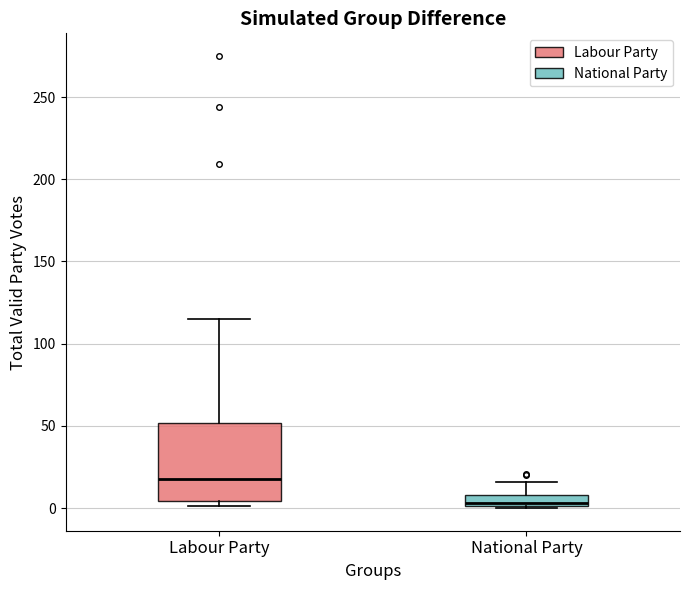

Where is the upper edge of the box for Labour Party on the y-axis? The values are not printed on the chart, so give them approximately, as read against the axis.

50